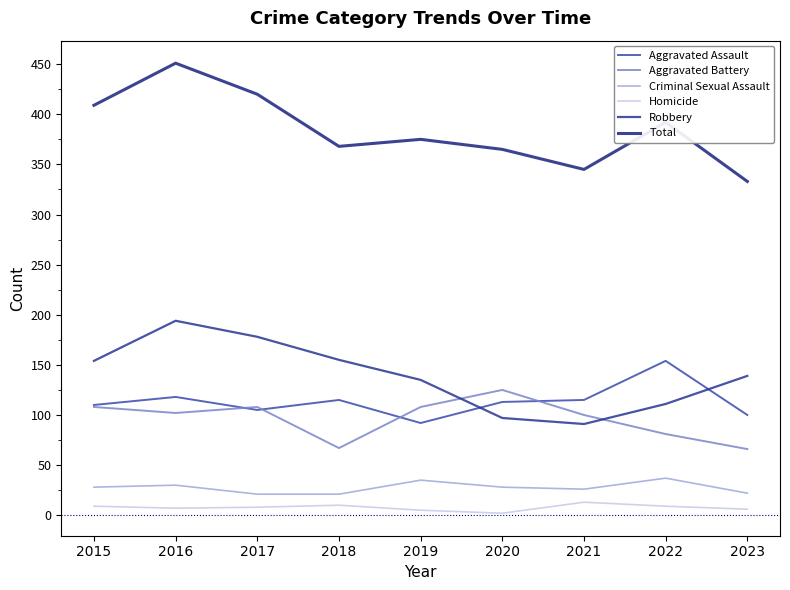

Reading left to right, what are all the values shown in this chart?

Aggravated Assault: 2015=110	2016=118	2017=105	2018=115	2019=92	2020=113	2021=115	2022=154	2023=100
Aggravated Battery: 2015=108	2016=102	2017=108	2018=67	2019=108	2020=125	2021=100	2022=81	2023=66
Criminal Sexual Assault: 2015=28	2016=30	2017=21	2018=21	2019=35	2020=28	2021=26	2022=37	2023=22
Homicide: 2015=9	2016=7	2017=8	2018=10	2019=5	2020=2	2021=13	2022=9	2023=6
Robbery: 2015=154	2016=194	2017=178	2018=155	2019=135	2020=97	2021=91	2022=111	2023=139
Total: 2015=409	2016=451	2017=420	2018=368	2019=375	2020=365	2021=345	2022=392	2023=333